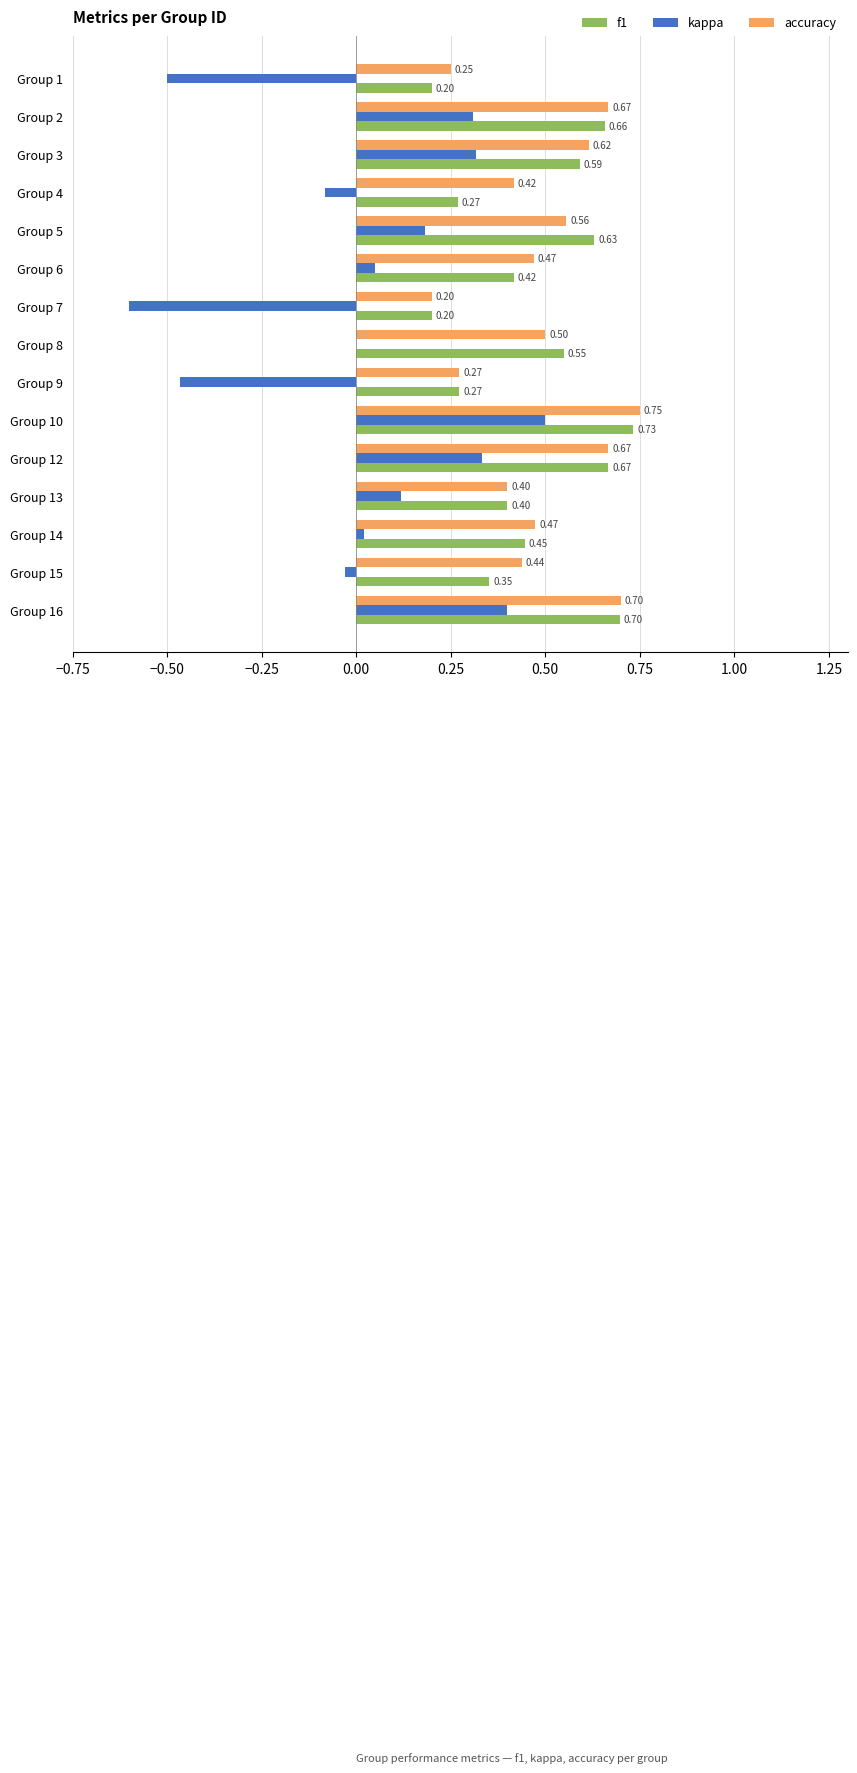

Is the value of kappa at Group 13 greater than the value of accuracy at Group 8?

No